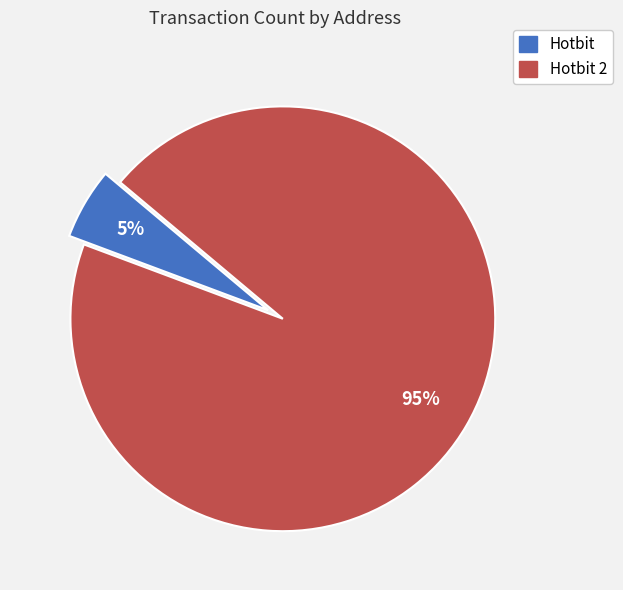

Is there a majority slice in this chart?

Yes